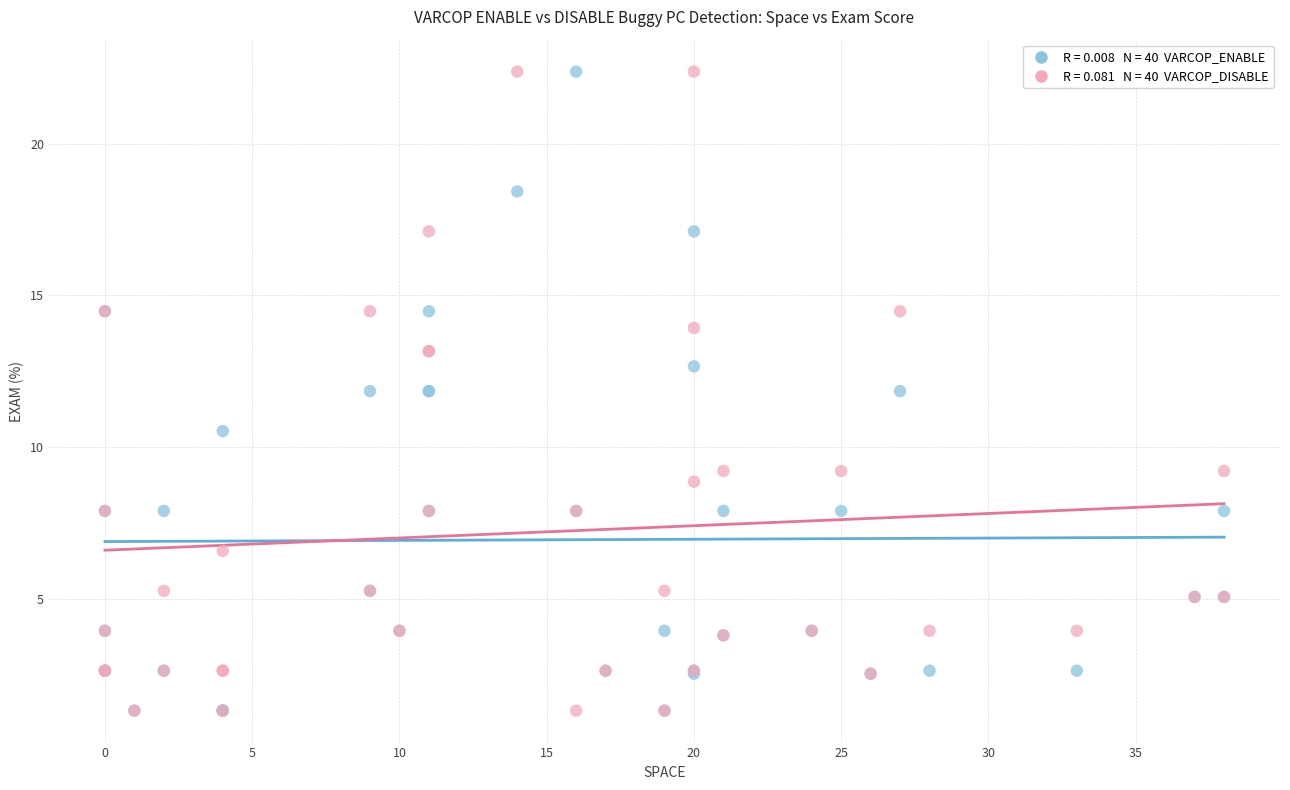

Across all series, what Y value is closest to 11?

10.5